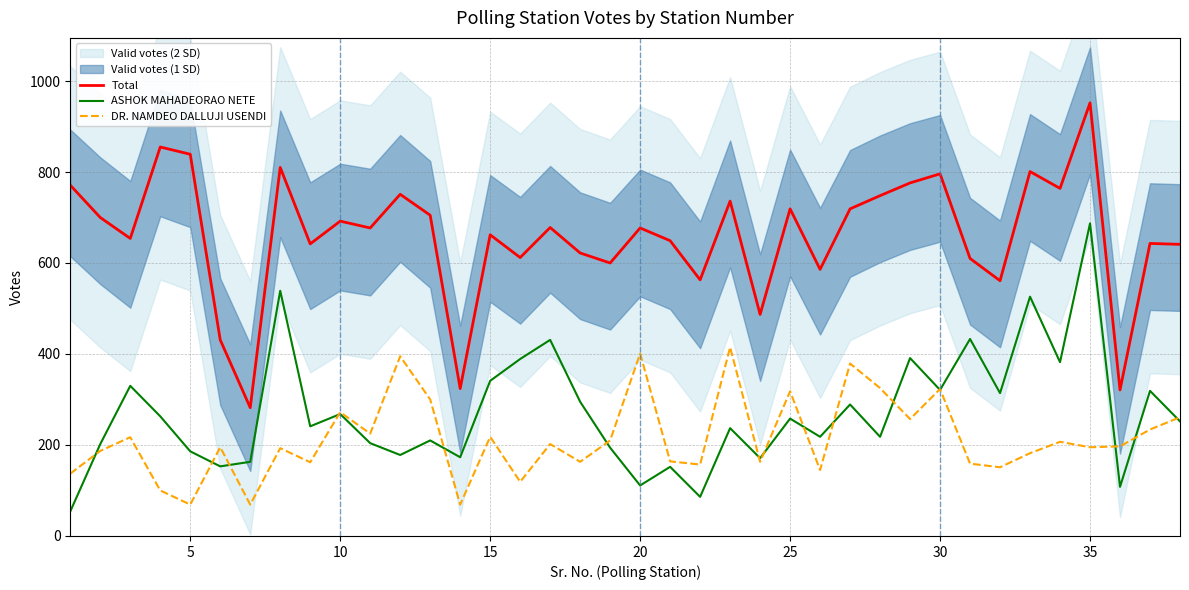

What is the minimum value for ASHOK MAHADEORAO NETE?

54